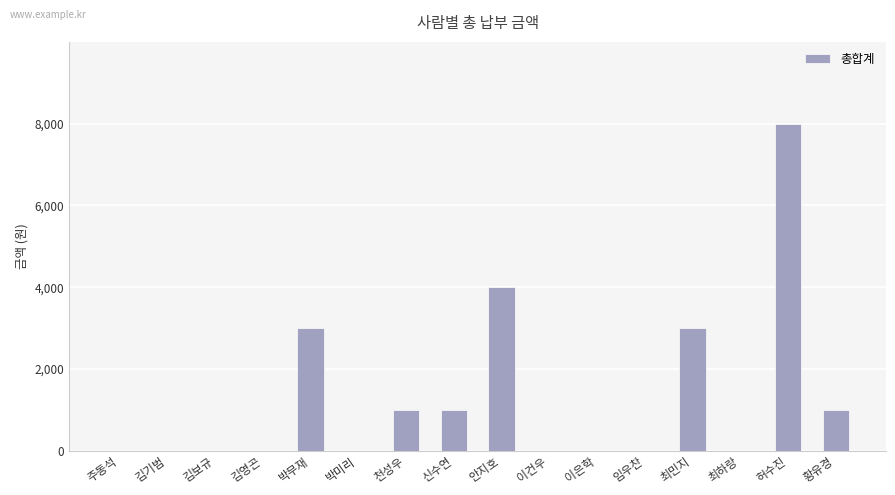

How many values exceed 0?

7